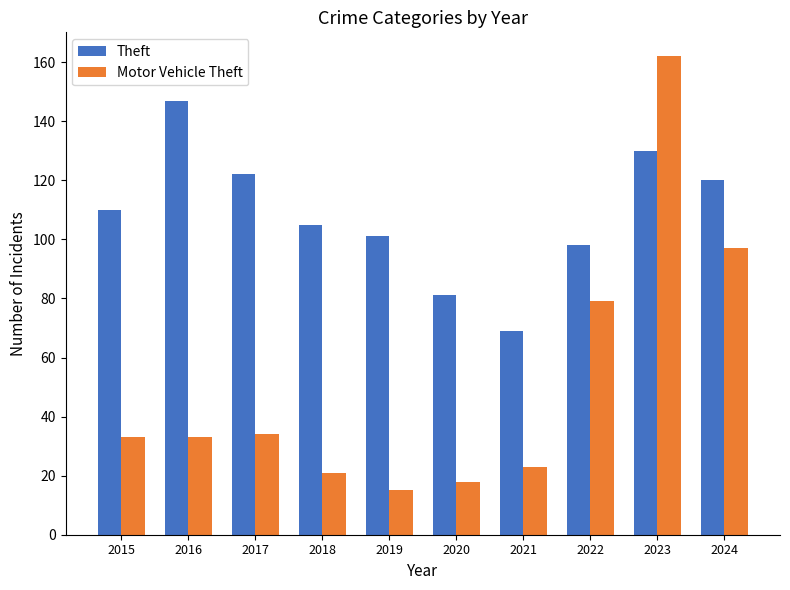

The Motor Vehicle Theft series shows 7 at 2019. True or false?

False